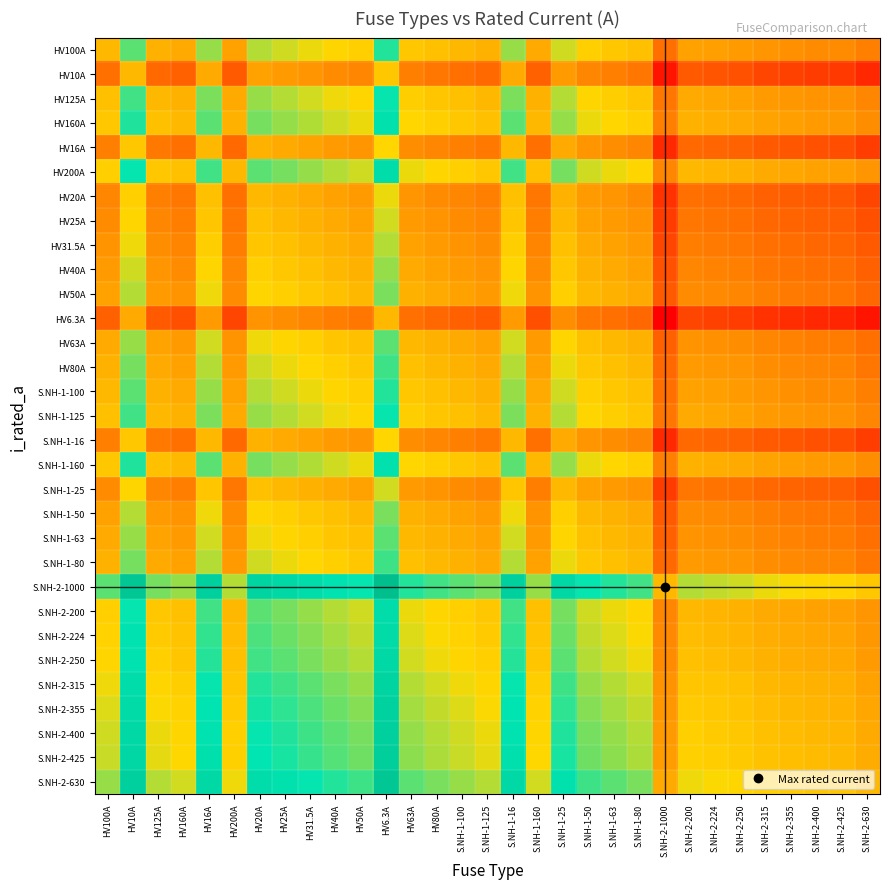

Which has a higher value, S.NH-2-425 or HV50A?

HV50A